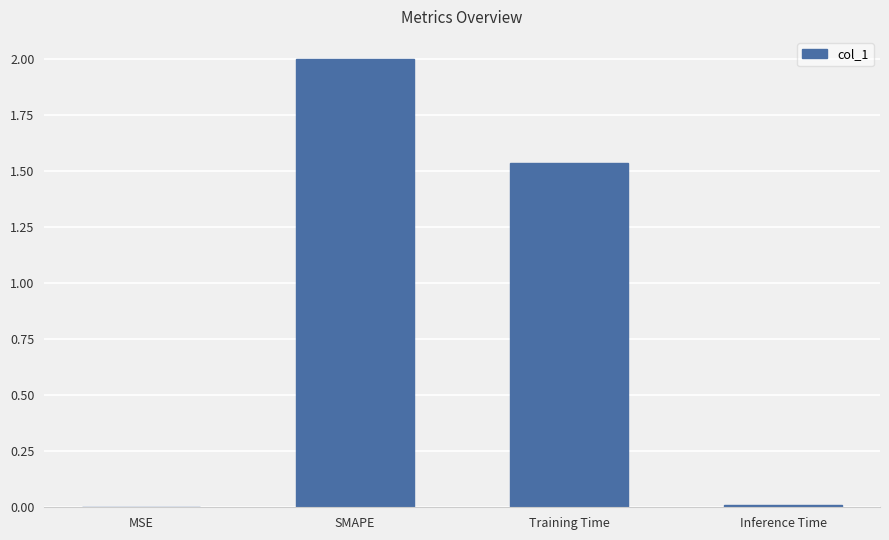

How many distinct data groups are displayed?

1